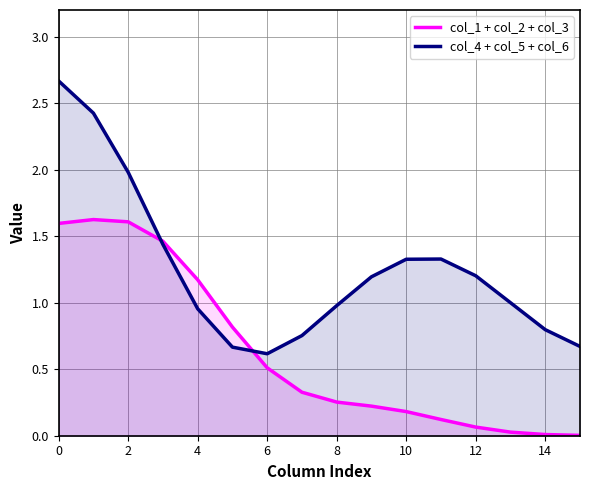

What are all the series names shown in the legend?

col_1 + col_2 + col_3, col_4 + col_5 + col_6